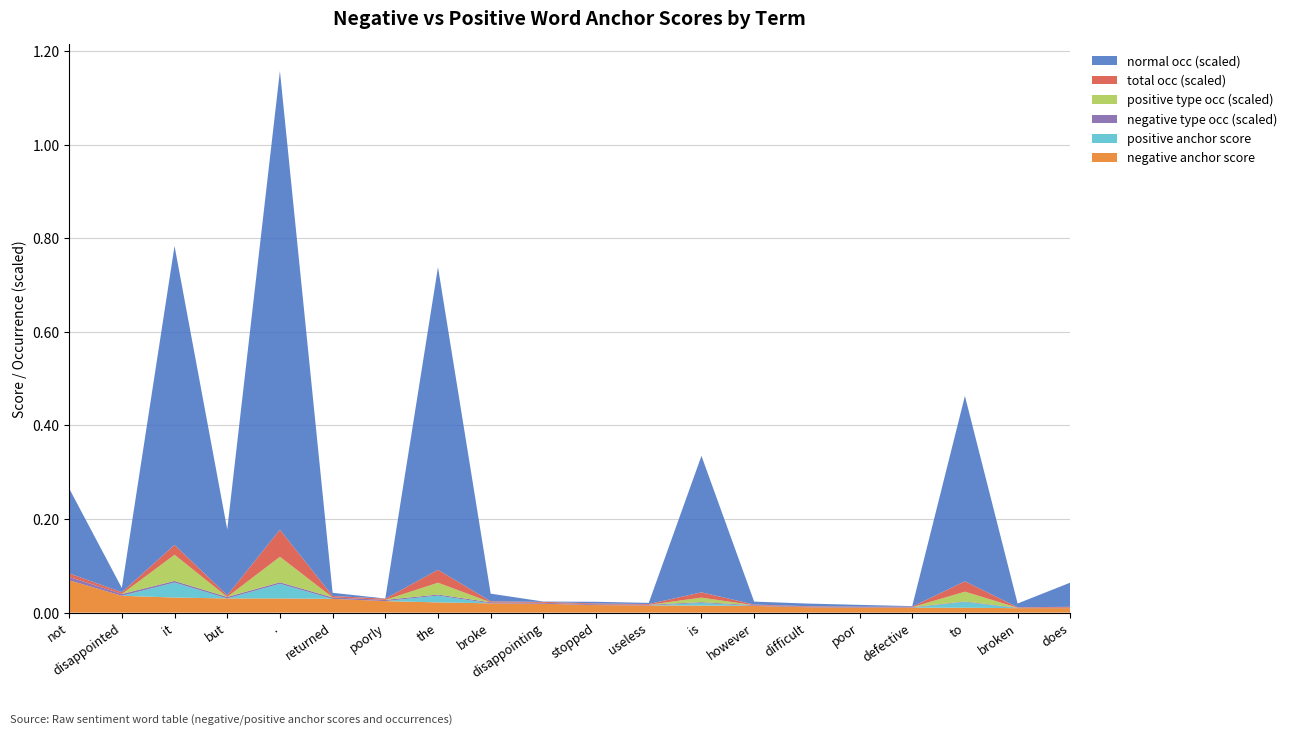

Reading left to right, list all the values displayed in this chart.

negative anchor score: not=0.1	disappointed=0.0	it=0.0	but=0.0	.=0.0	returned=0.0	poorly=0.0	the=0.0	broke=0.0	disappointing=0.0	stopped=0.0	useless=0.0	is=0.0	however=0.0	difficult=0.0	poor=0.0	defective=0.0	to=0.0	broken=0.0	does=0.0
positive anchor score: not=0.0	disappointed=0.0	it=0.0	but=0.0	.=0.0	returned=0.0	poorly=0.0	the=0.0	broke=0.0	disappointing=0.0	stopped=0.0	useless=0.0	is=0.0	however=0.0	difficult=0.0	poor=0.0	defective=0.0	to=0.0	broken=0.0	does=0.0
negative type occ (scaled): not=0.0	disappointed=0.0	it=0.0	but=0.0	.=0.0	returned=0.0	poorly=0.0	the=0.0	broke=0.0	disappointing=0.0	stopped=0.0	useless=0.0	is=0.0	however=0.0	difficult=0.0	poor=0.0	defective=0.0	to=0.0	broken=0.0	does=0.0
positive type occ (scaled): not=0.0	disappointed=0.0	it=0.1	but=0.0	.=0.1	returned=0.0	poorly=0.0	the=0.0	broke=0.0	disappointing=0.0	stopped=0.0	useless=0.0	is=0.0	however=0.0	difficult=0.0	poor=0.0	defective=0.0	to=0.0	broken=0.0	does=0.0
total occ (scaled): not=0.0	disappointed=0.0	it=0.0	but=0.0	.=0.1	returned=0.0	poorly=0.0	the=0.0	broke=0.0	disappointing=0.0	stopped=0.0	useless=0.0	is=0.0	however=0.0	difficult=0.0	poor=0.0	defective=0.0	to=0.0	broken=0.0	does=0.0
normal occ (scaled): not=0.2	disappointed=0.0	it=0.6	but=0.1	.=1.0	returned=0.0	poorly=0.0	the=0.6	broke=0.0	disappointing=0.0	stopped=0.0	useless=0.0	is=0.3	however=0.0	difficult=0.0	poor=0.0	defective=0.0	to=0.4	broken=0.0	does=0.1